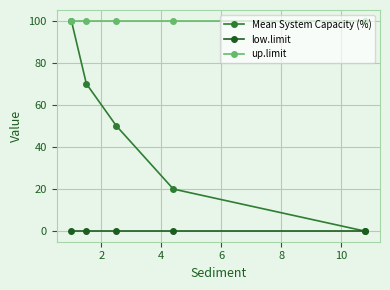

What is the sum of all Mean System Capacity (%) values?

240